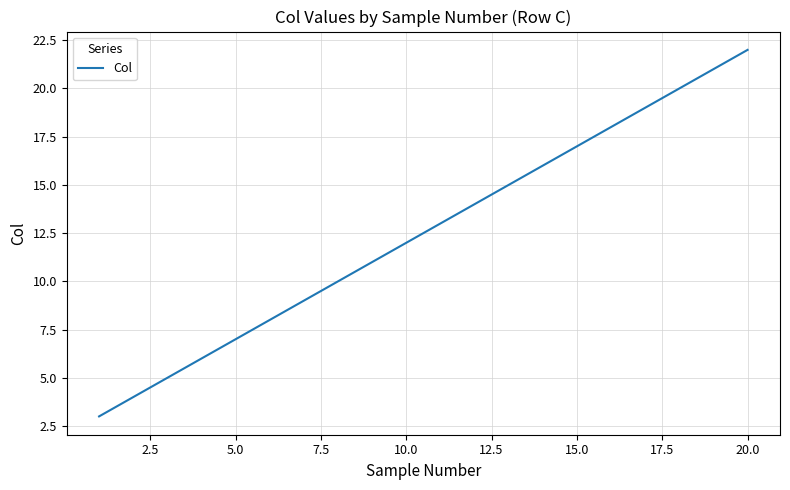

What is the difference between the maximum and minimum values?

19